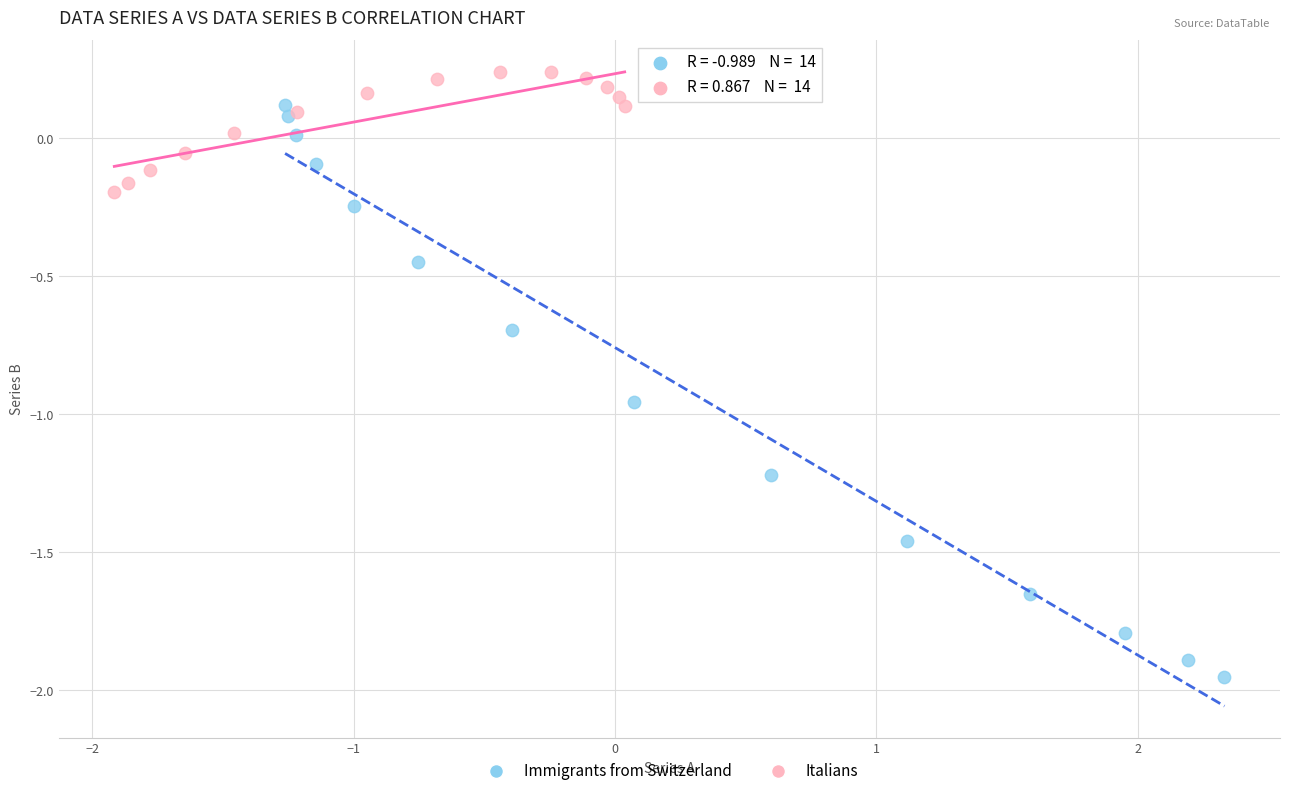

Which series contains the lowest Y value?

Immigrants from Switzerland